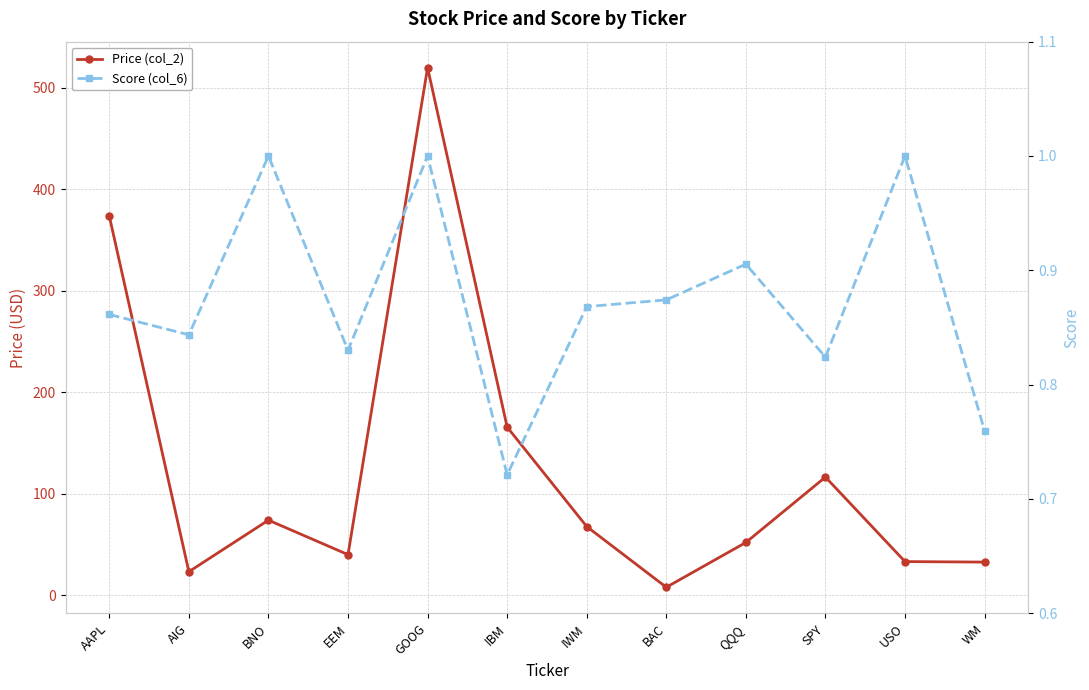

Rank the series by their average value, from highest to lowest.

Price (col_2), Score (col_6)